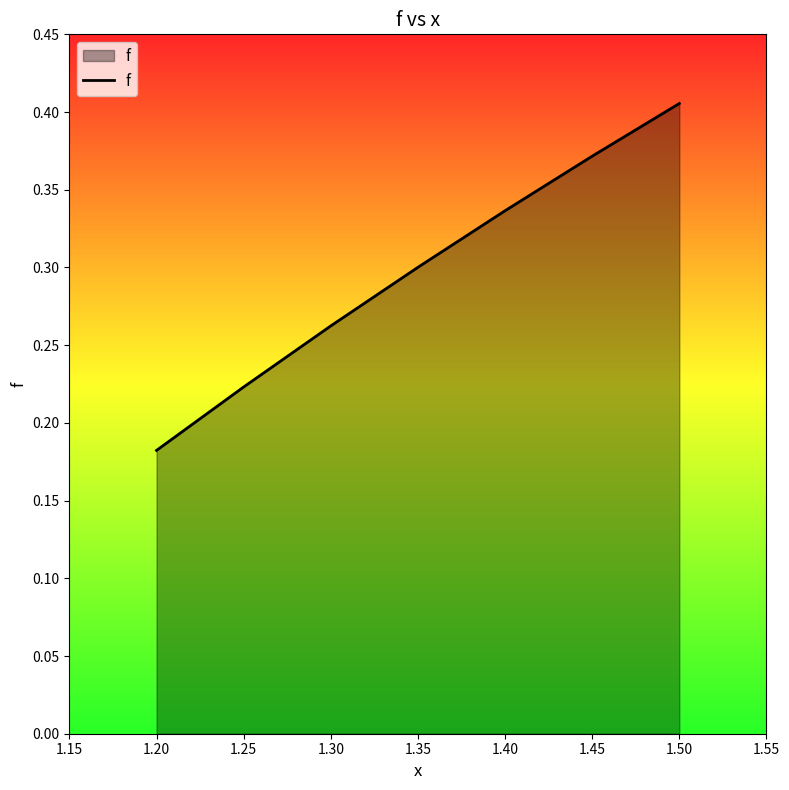

Which has a higher value, 1.35 or 1.30?

1.35